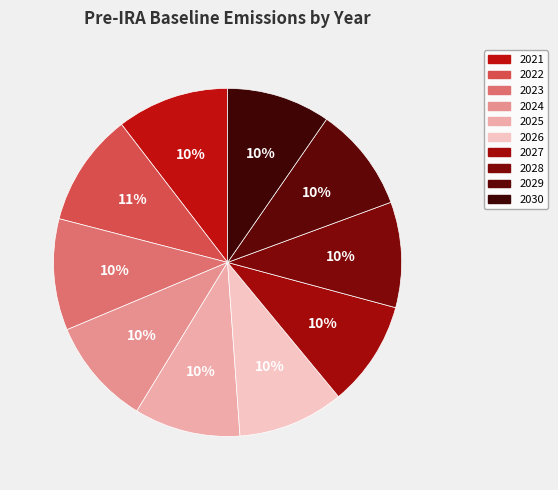

Rank the categories by value from highest to lowest.

2022, 2021, 2023, 2024, 2025, 2026, 2027, 2028, 2029, 2030